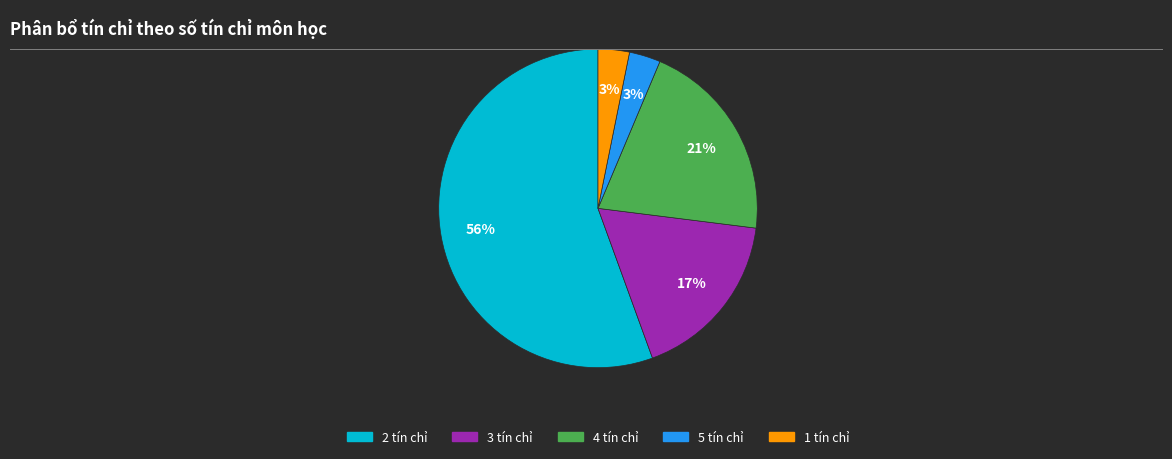

Count the number of slices in the pie.

5